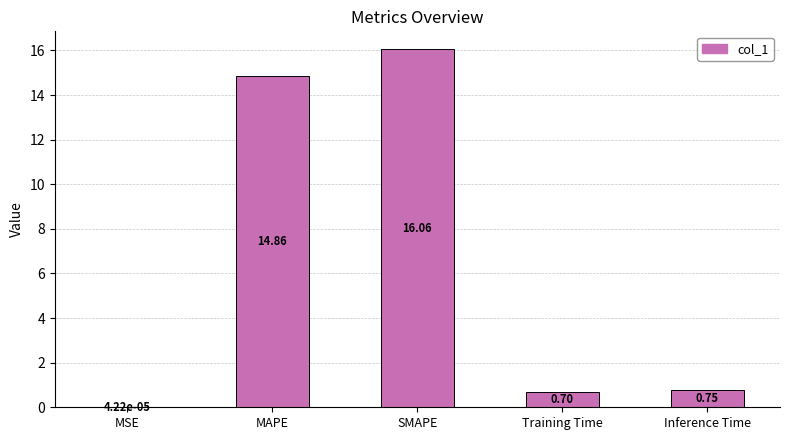

At which category does the chart reach its peak across all series?

SMAPE